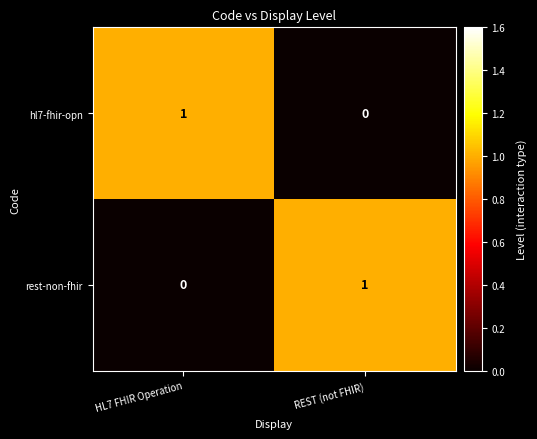

Reading right to left, extract all data points from this chart.

hl7-fhir-opn: 0	1
rest-non-fhir: 1	0